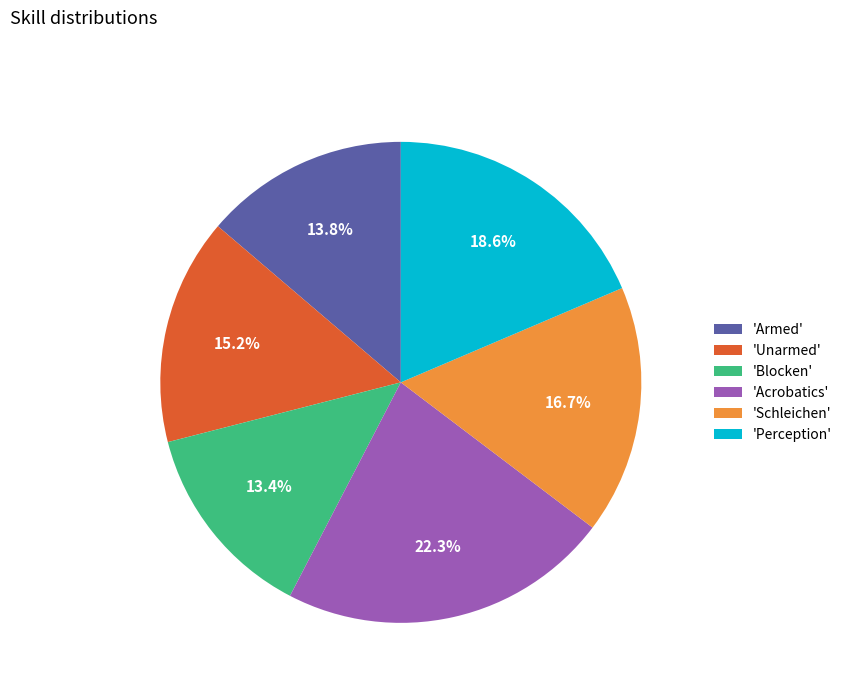

How many slices are in this pie chart?

6